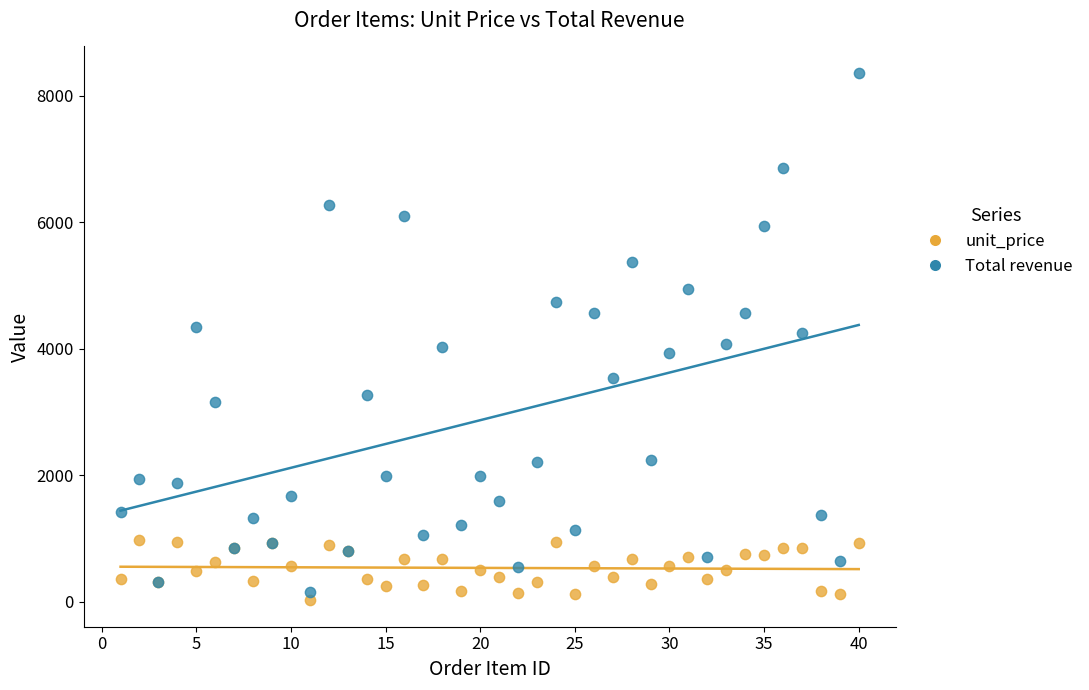

Which series has the largest Y range (max minus min)?

Total revenue